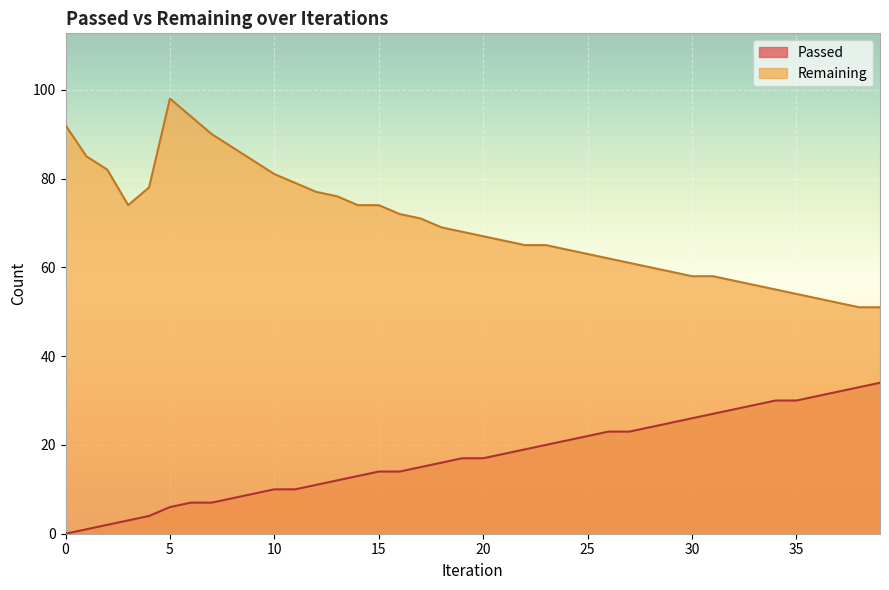

What is the difference between the Passed values at 29 and 17?

10